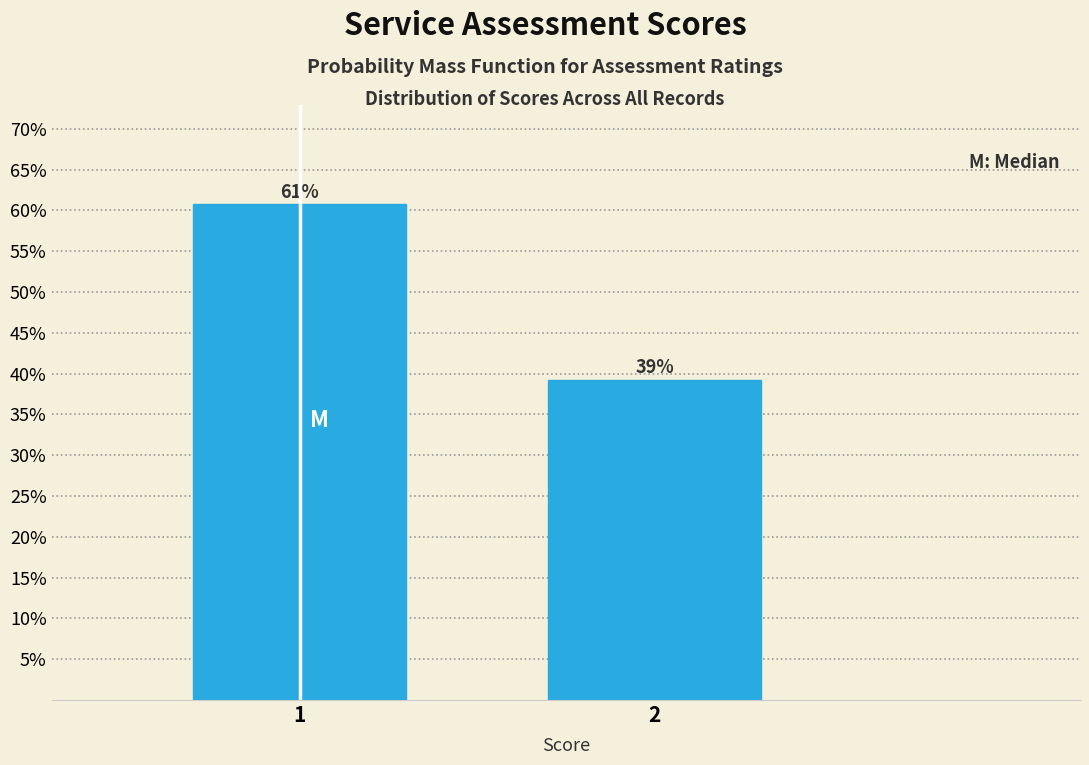

What is the maximum value shown in the chart?

60.8